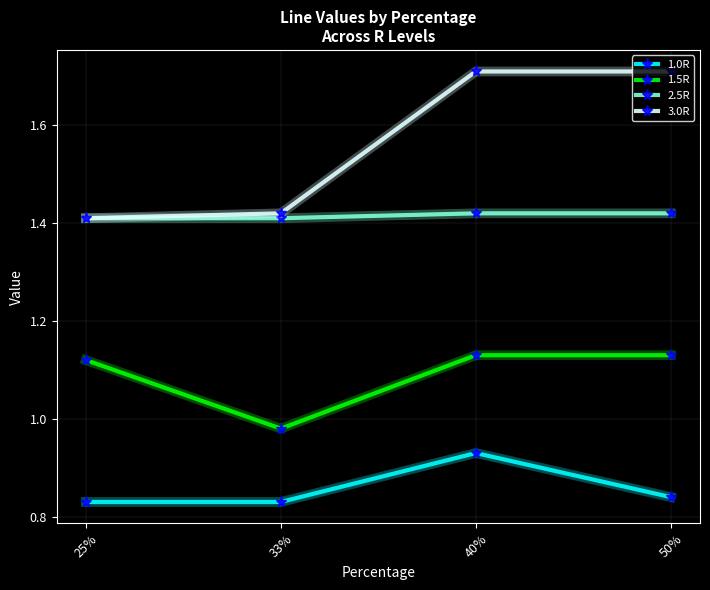

How many lines are shown in the chart?

4